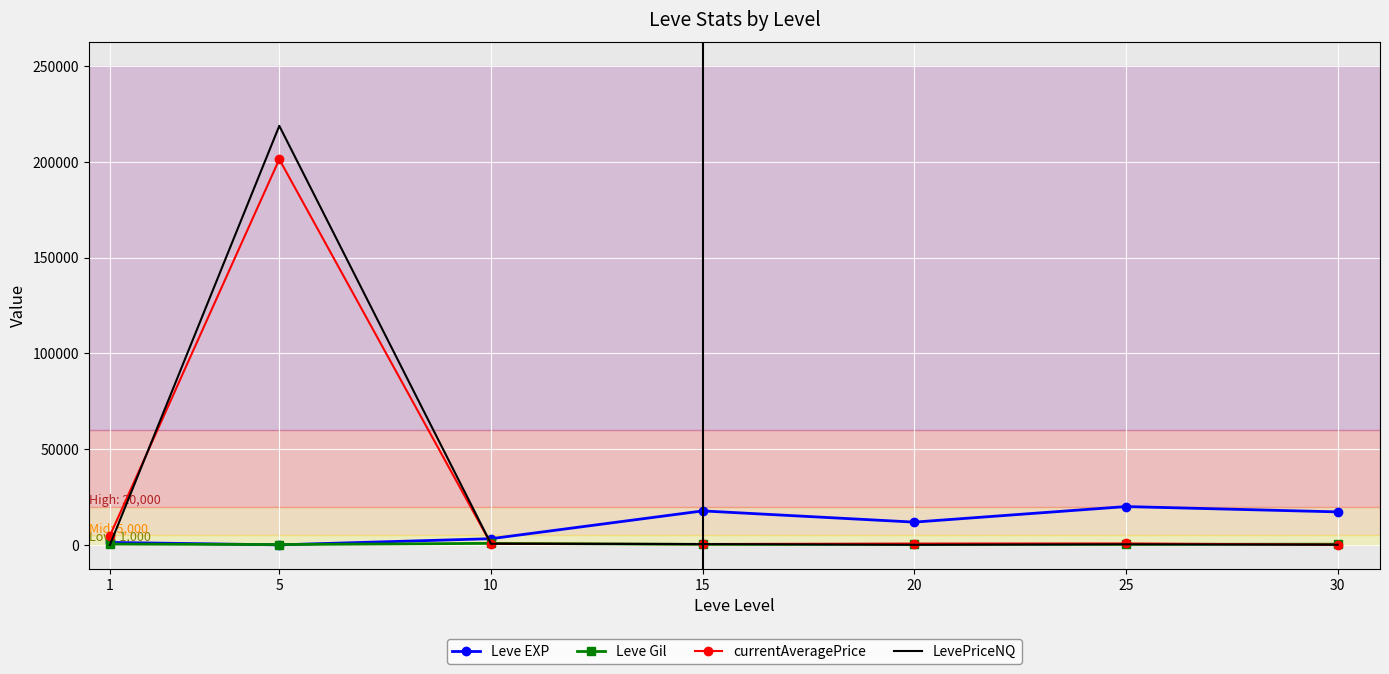

The LevePriceNQ series shows 122223.9 at 5. True or false?

False